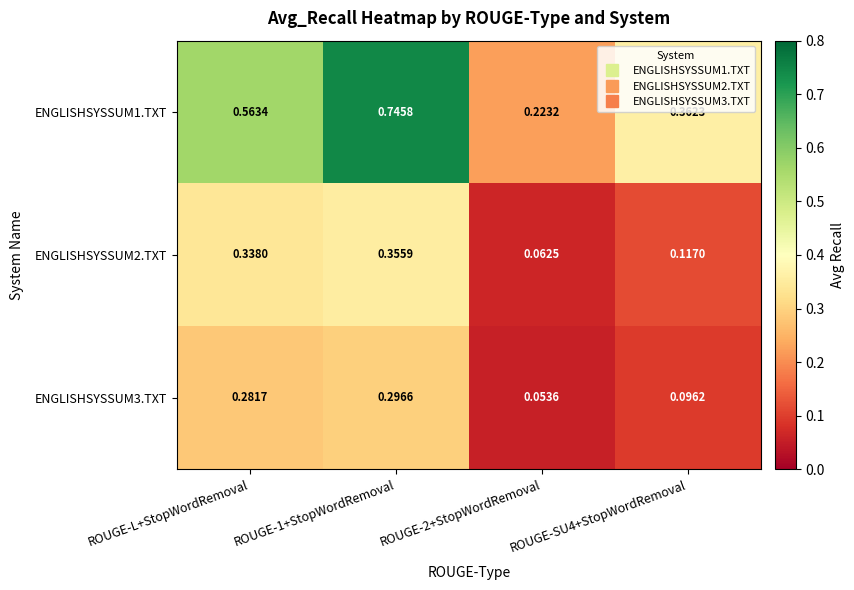

Rank the series at ROUGE-SU4+StopWordRemoval from lowest to highest value.

ENGLISHSYSSUM3.TXT, ENGLISHSYSSUM2.TXT, ENGLISHSYSSUM1.TXT